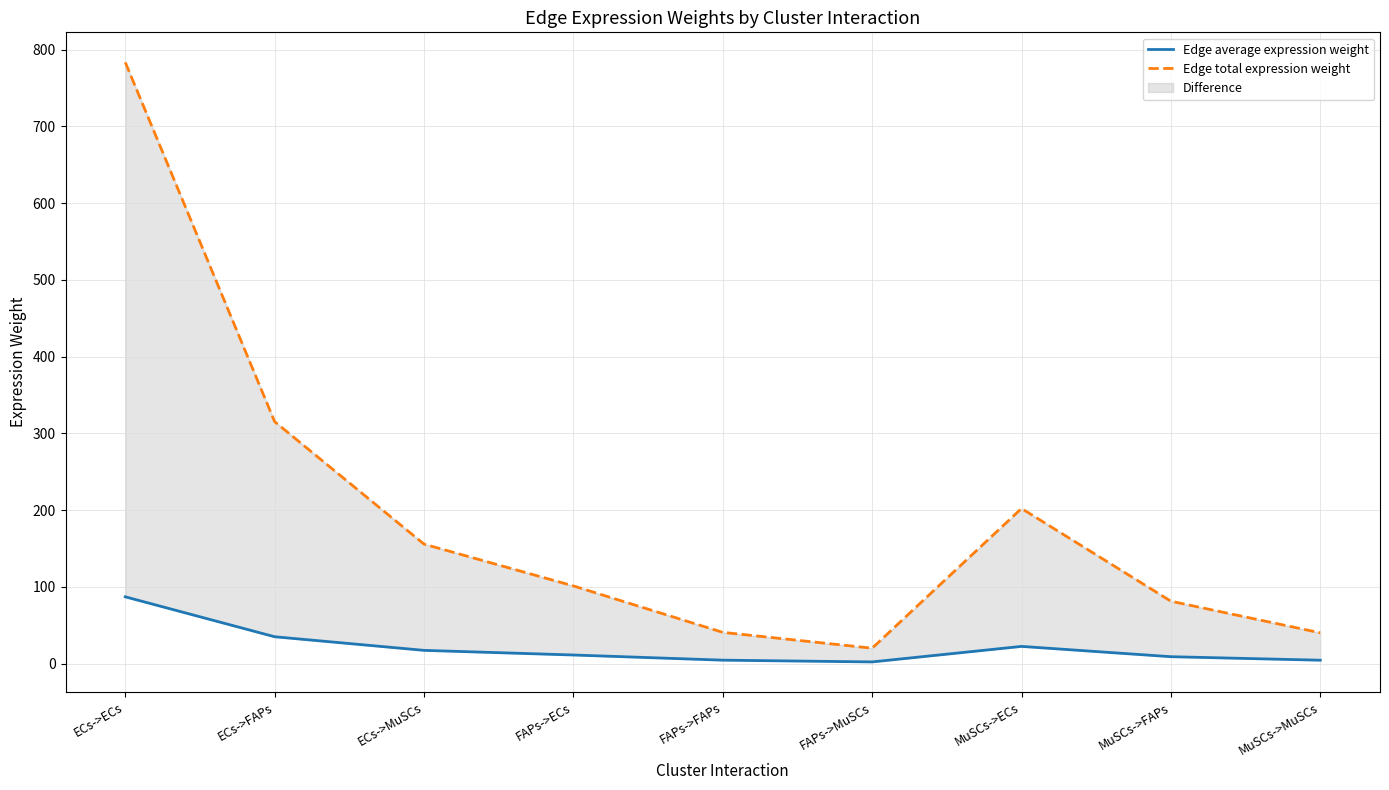

How many categories are shown in the chart?

9